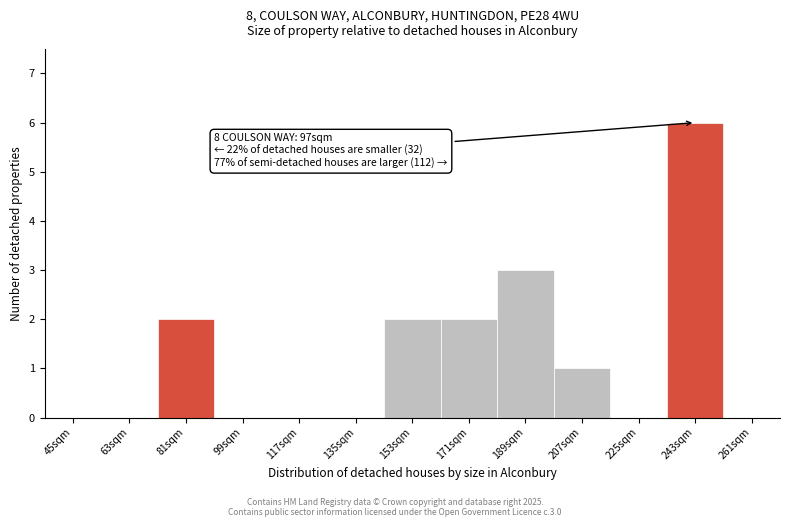

Reading right to left, transcribe all the data shown in this chart.

261sqm=0	243sqm=6	225sqm=0	207sqm=1	189sqm=3	171sqm=2	153sqm=2	135sqm=0	117sqm=0	99sqm=0	81sqm=2	63sqm=0	45sqm=0